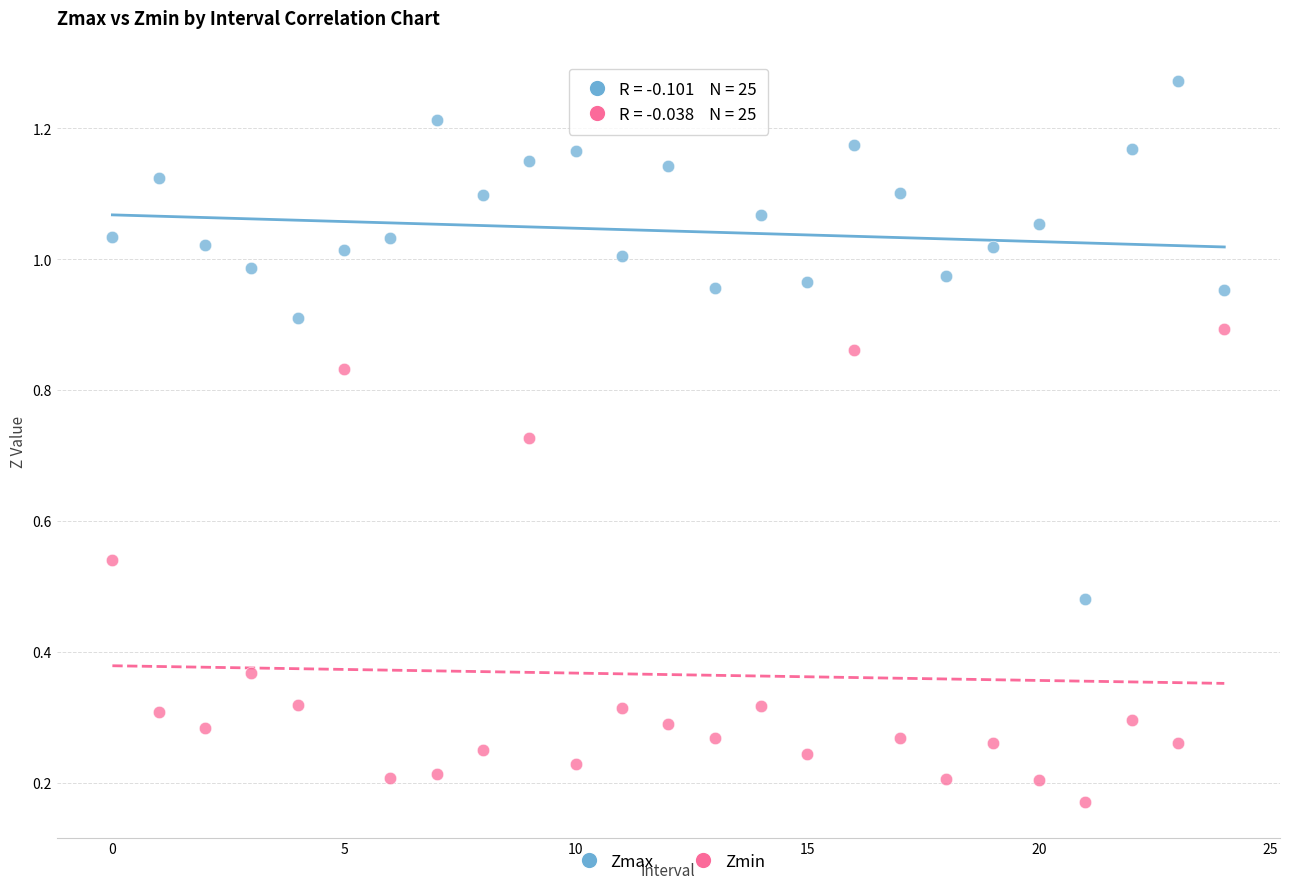

Which series has the widest spread of Y values?

Zmax